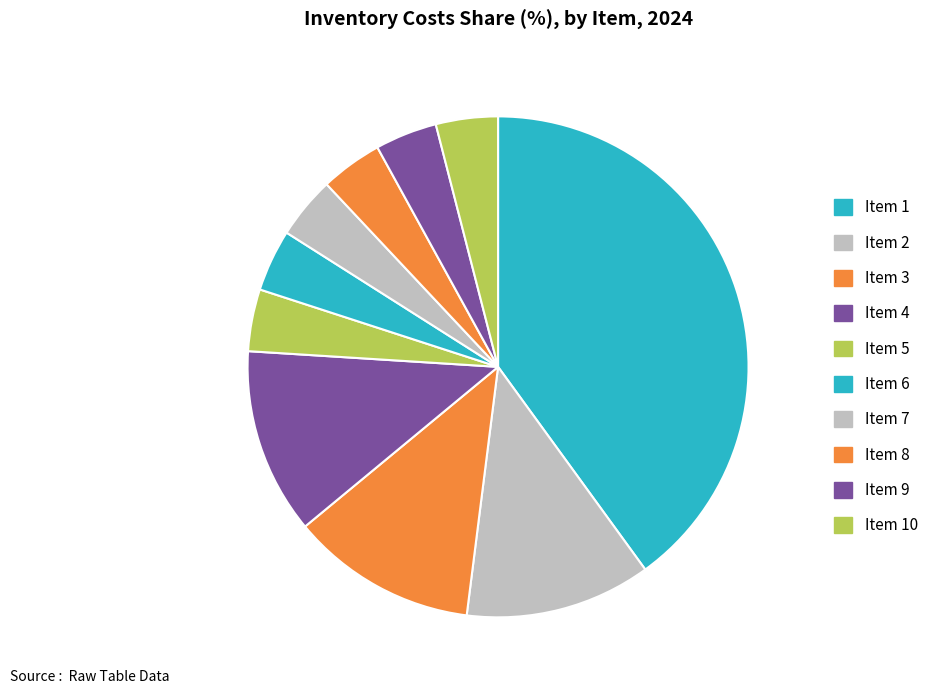

To the nearest percent, what is the difference between the largest and smallest slice percentages?

36%